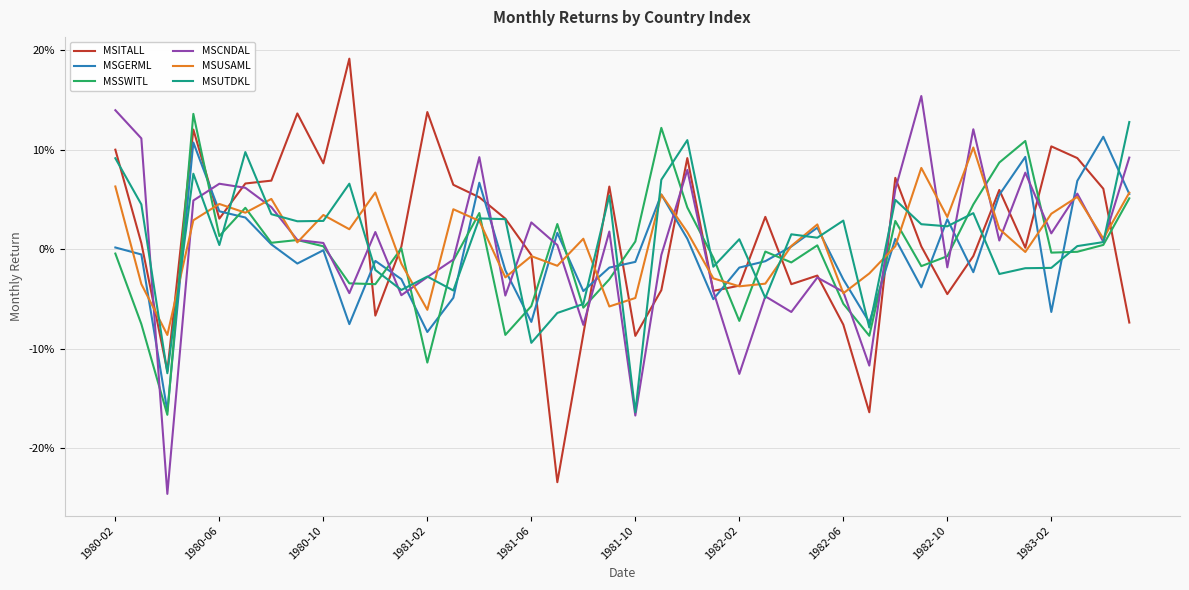

What is the difference between the second highest and minimum values in the MSUTDKL series?

0.3